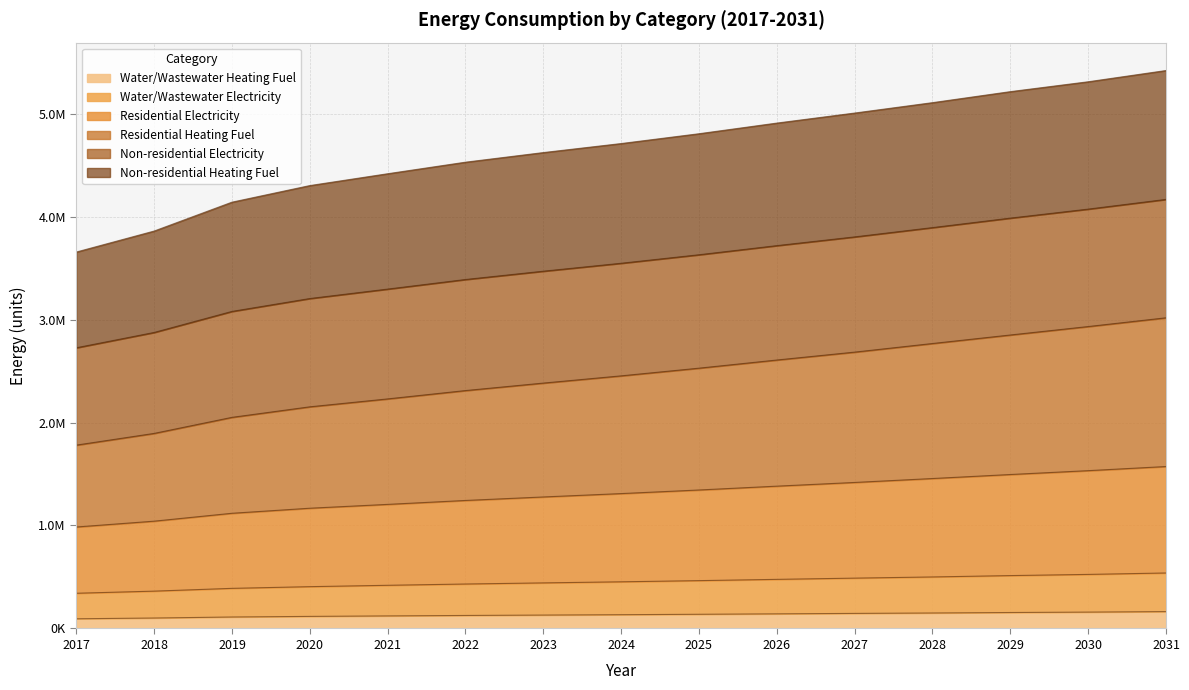

True or false: Water/Wastewater Heating Fuel and Residential Electricity intersect in this chart.

False